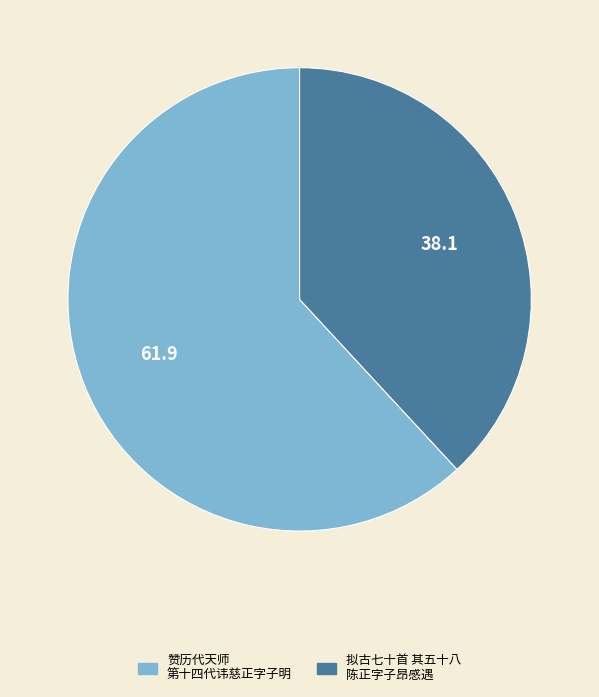

Rank the categories by value from lowest to highest.

拟古七十首 其五十八 陈正字子昂感遇, 赞历代天师 第十四代讳慈正字子明